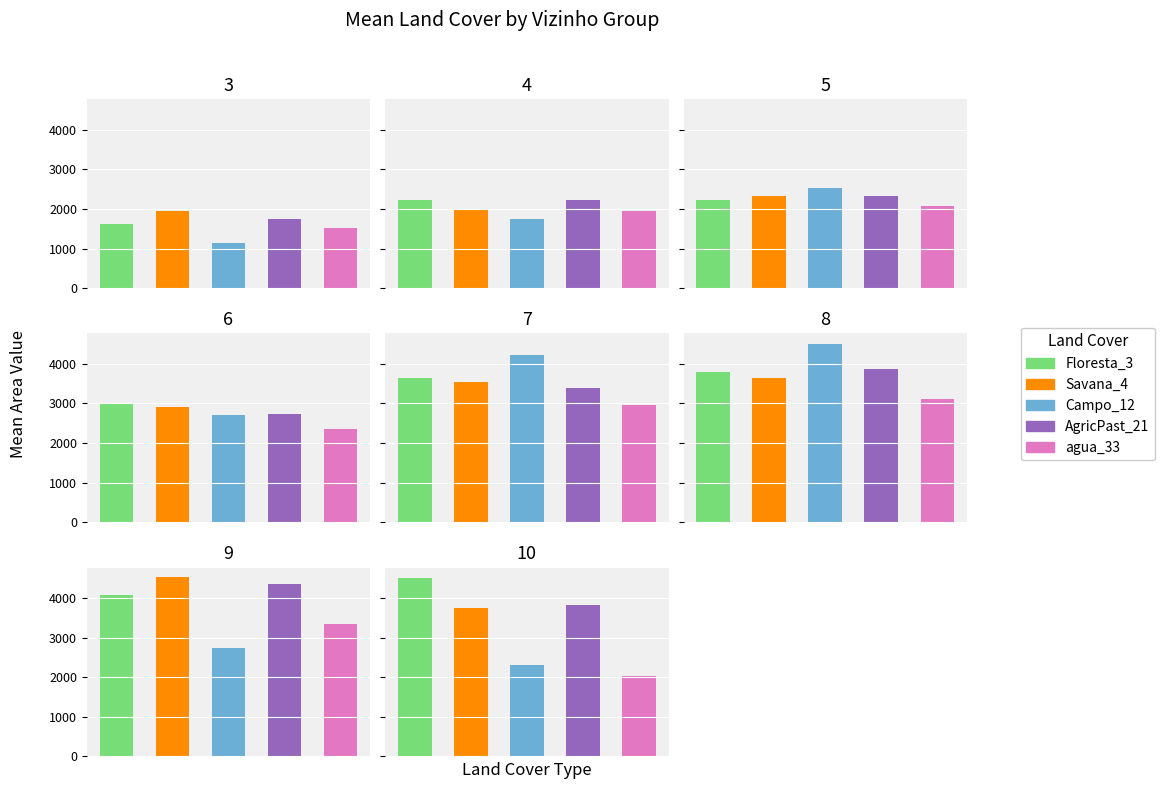

The Savana_4 series shows 1424 at 19. True or false?

False